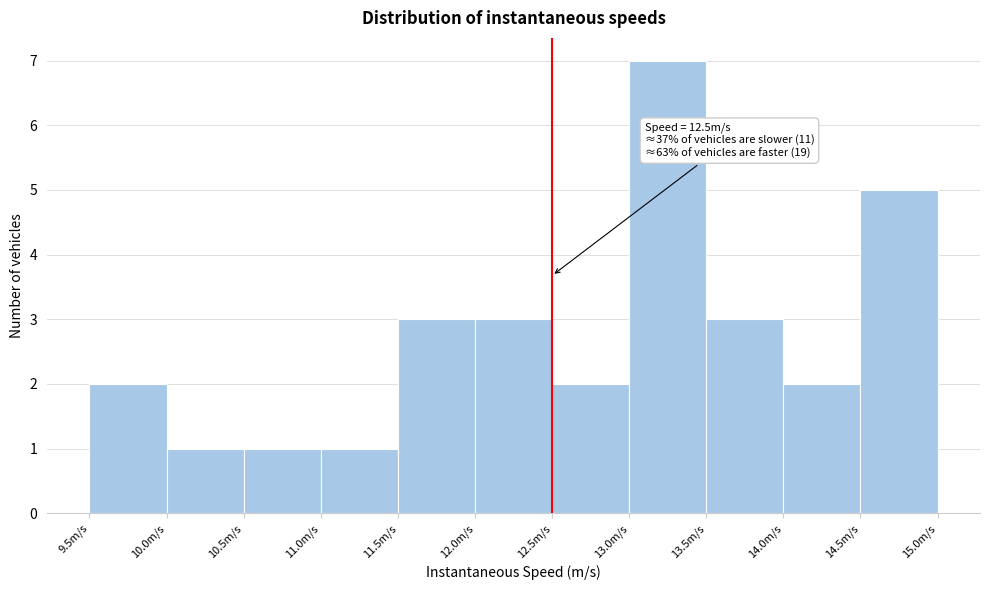

Over which range of the x-axis is the bar tallest?

13.0 to 13.5